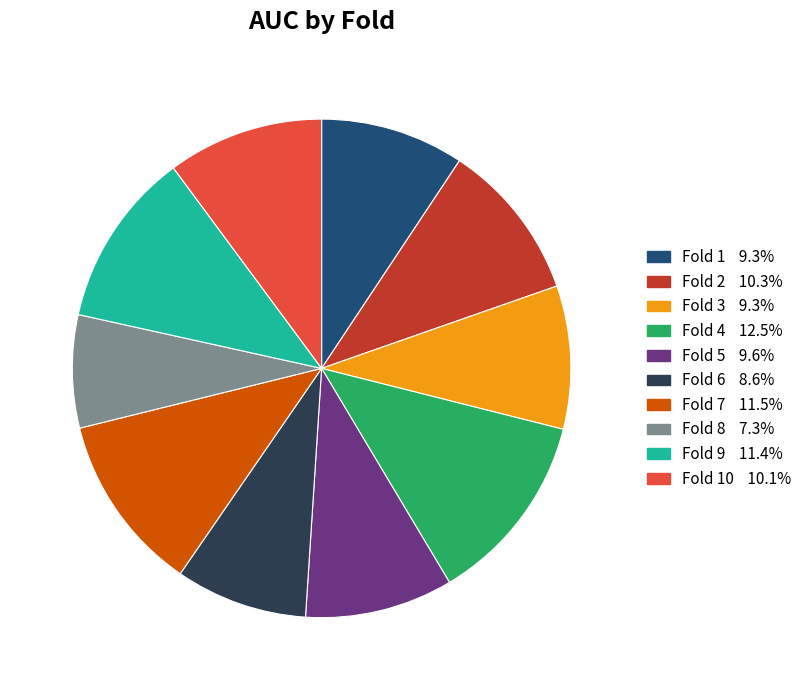

Is there a majority slice in this chart?

No